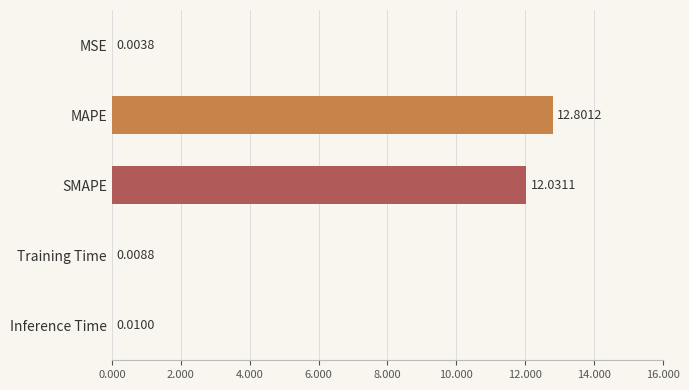

At which label is the value closest to 6?

Inference Time